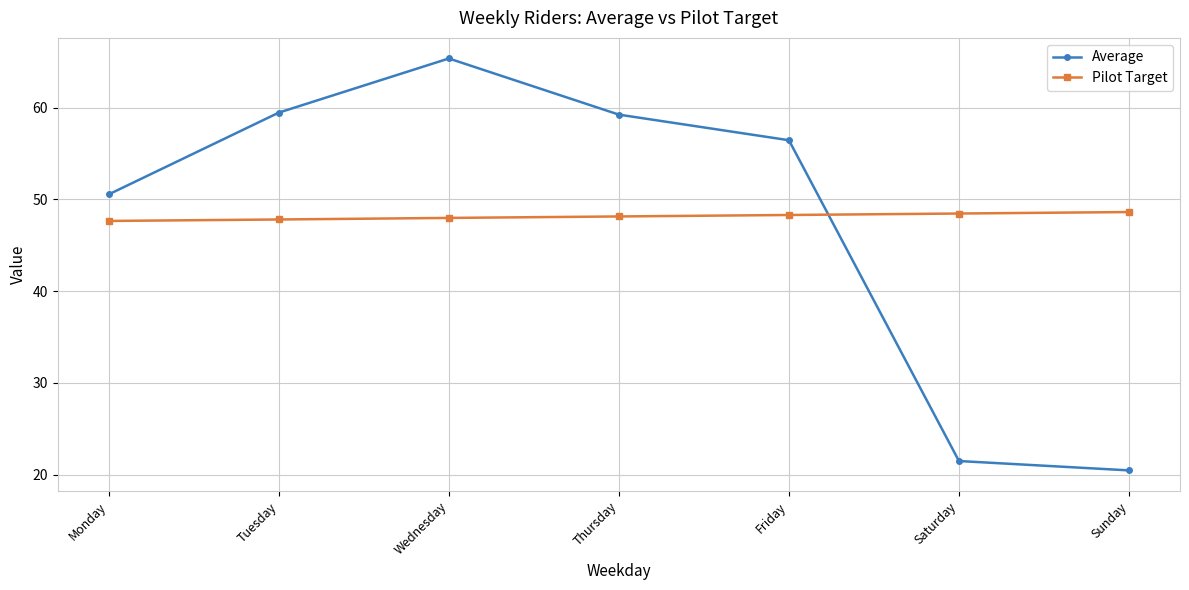

Does the chart display data point markers on the line(s)?

Yes